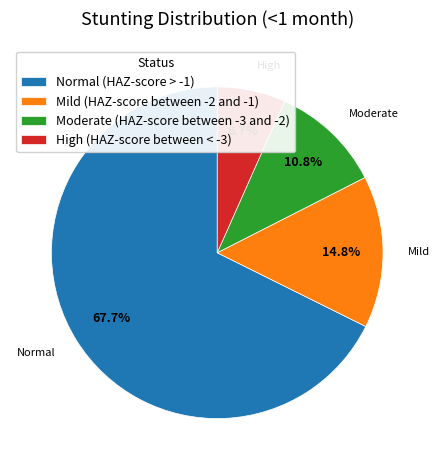

How much of the chart is everything except High (HAZ-score between < -3)?

93.3%